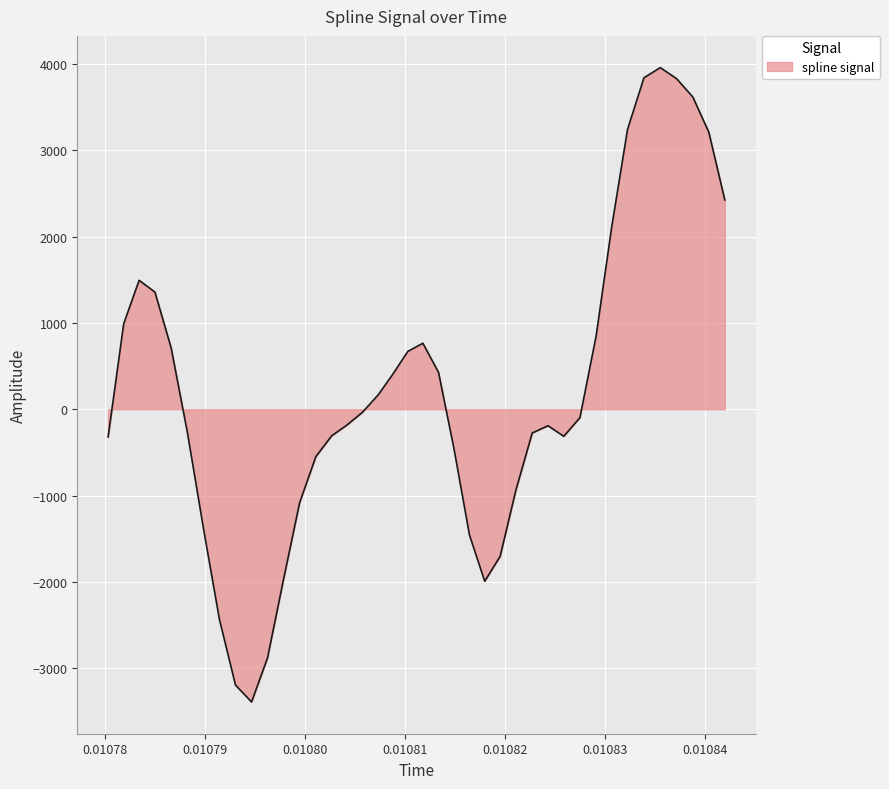

What is the difference between the maximum and minimum values?

7349.2